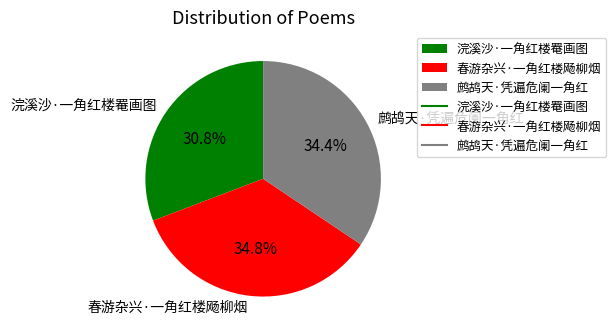

What is the smallest slice in the pie chart?

浣溪沙·一角红楼罨画图